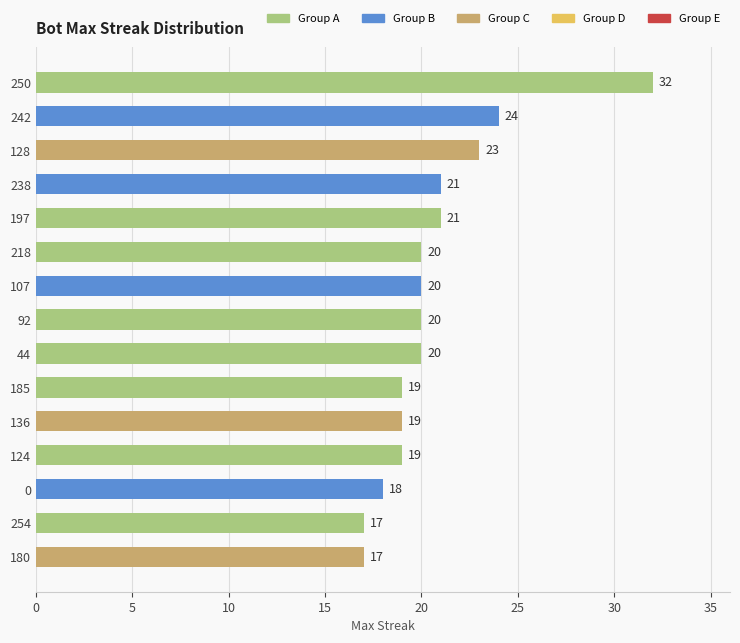

What is the maximum value shown in the chart?

32